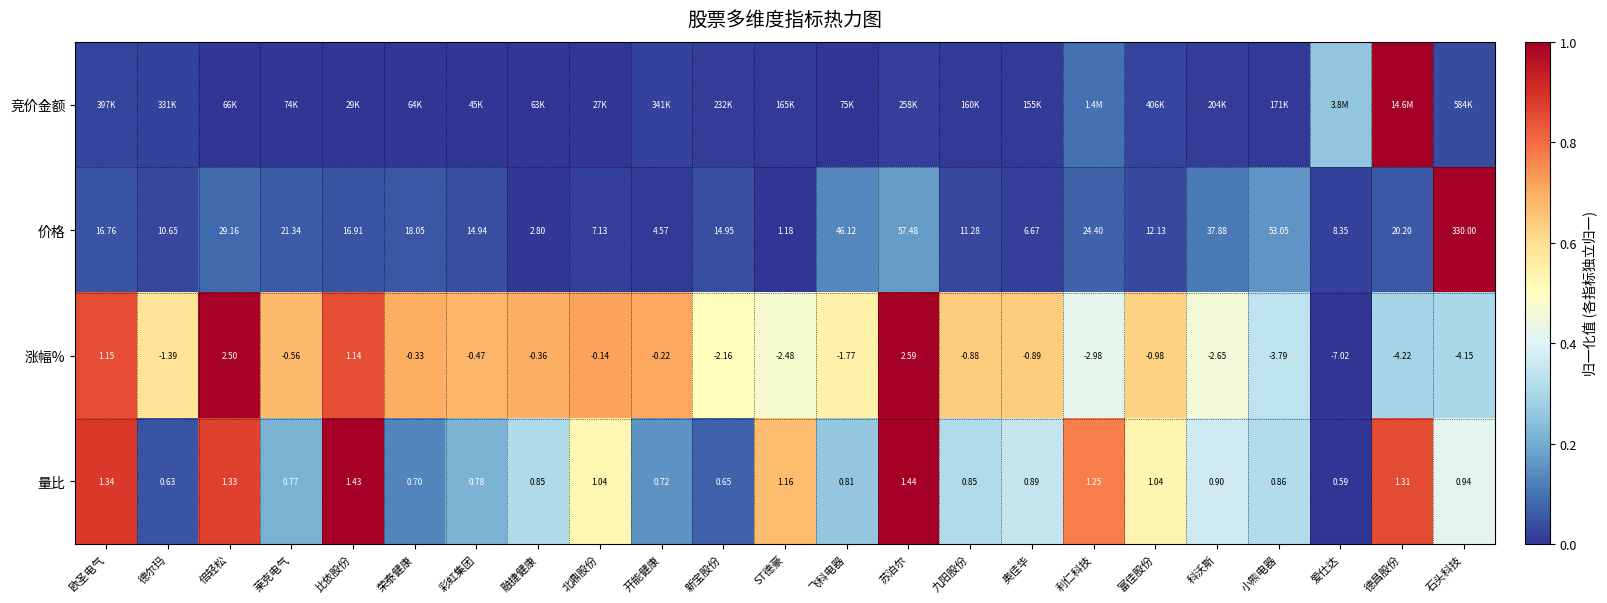

At which label does 价格 reach its minimum?

ST德豪